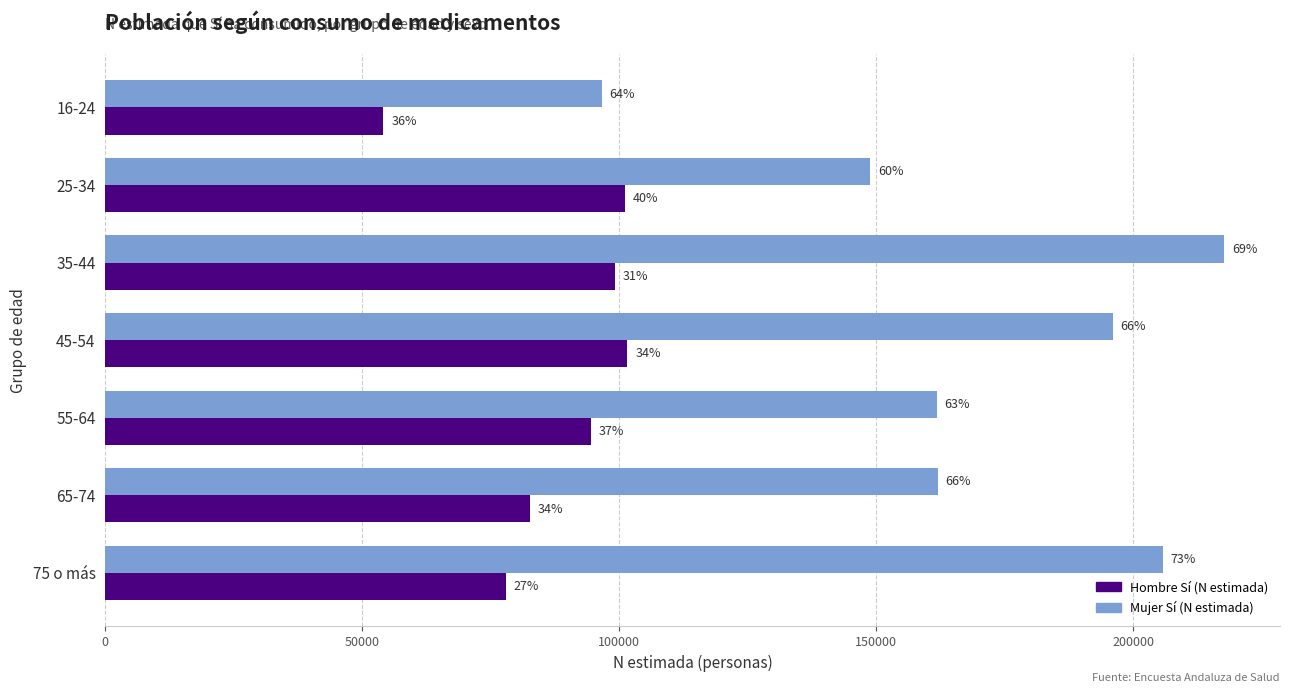

What are all the series names shown in the legend?

Hombre Sí (N estimada), Mujer Sí (N estimada)